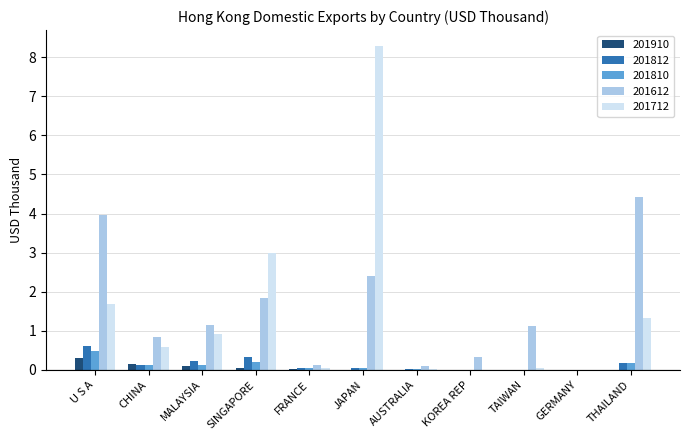

True or false: 201910 has a value of 0.0 at KOREA REP.

True